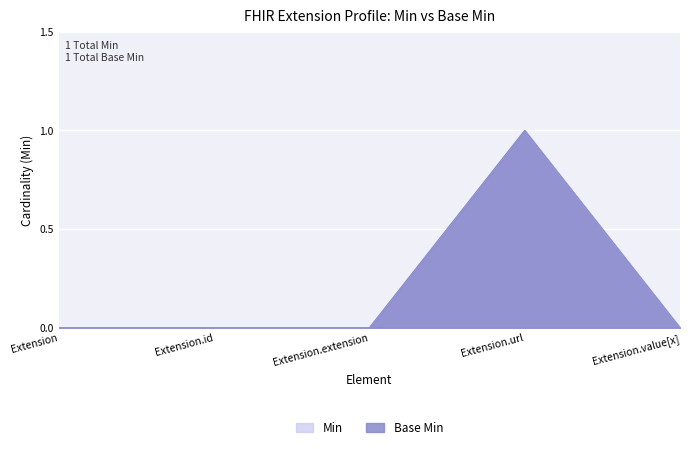

Reading left to right, transcribe all the data shown in this chart.

Min: Extension=0	Extension.id=0	Extension.extension=0	Extension.url=1	Extension.value[x]=0
Base Min: Extension=0	Extension.id=0	Extension.extension=0	Extension.url=1	Extension.value[x]=0